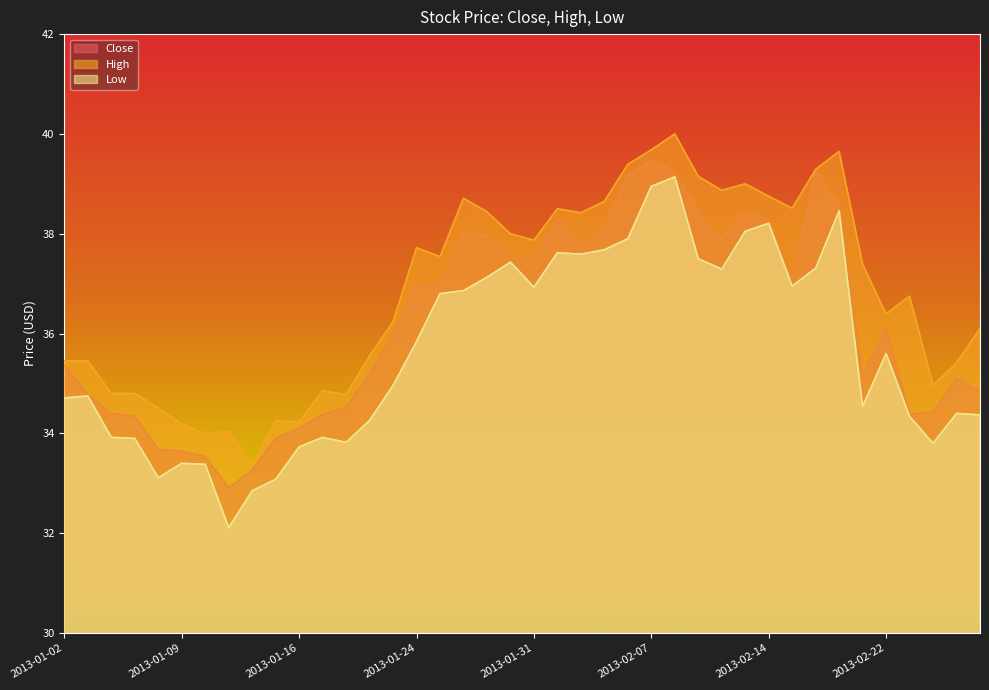

At which label does High reach its peak?

2013-02-08